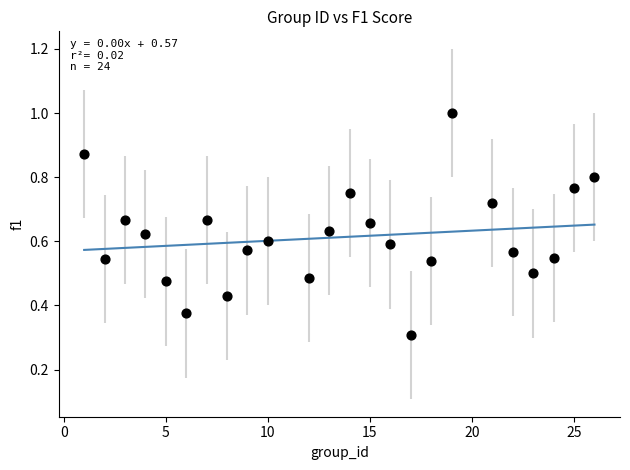

What is the range of X values (max minus min)?

25.0